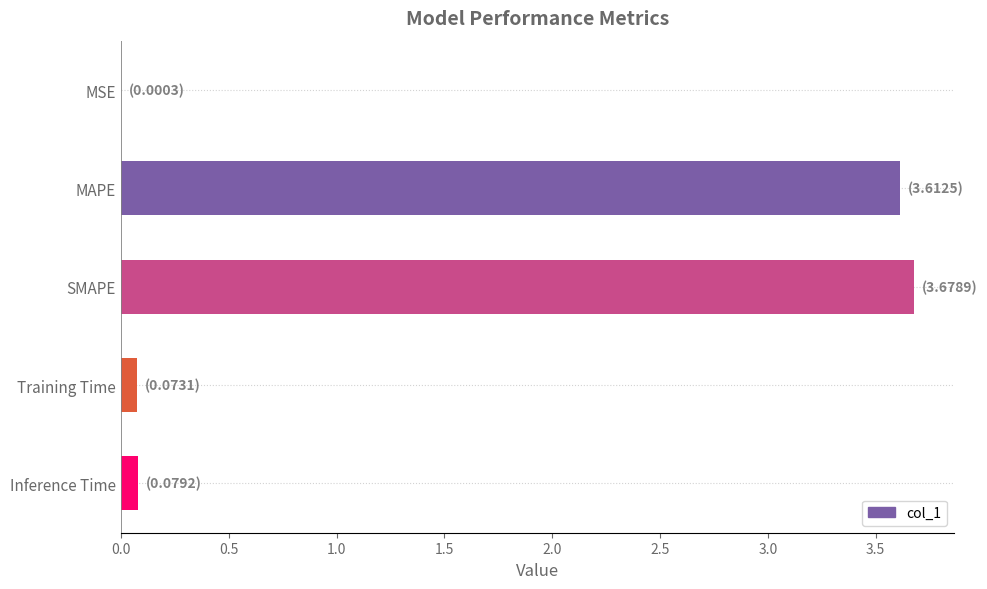

How many categories are shown in the chart?

5